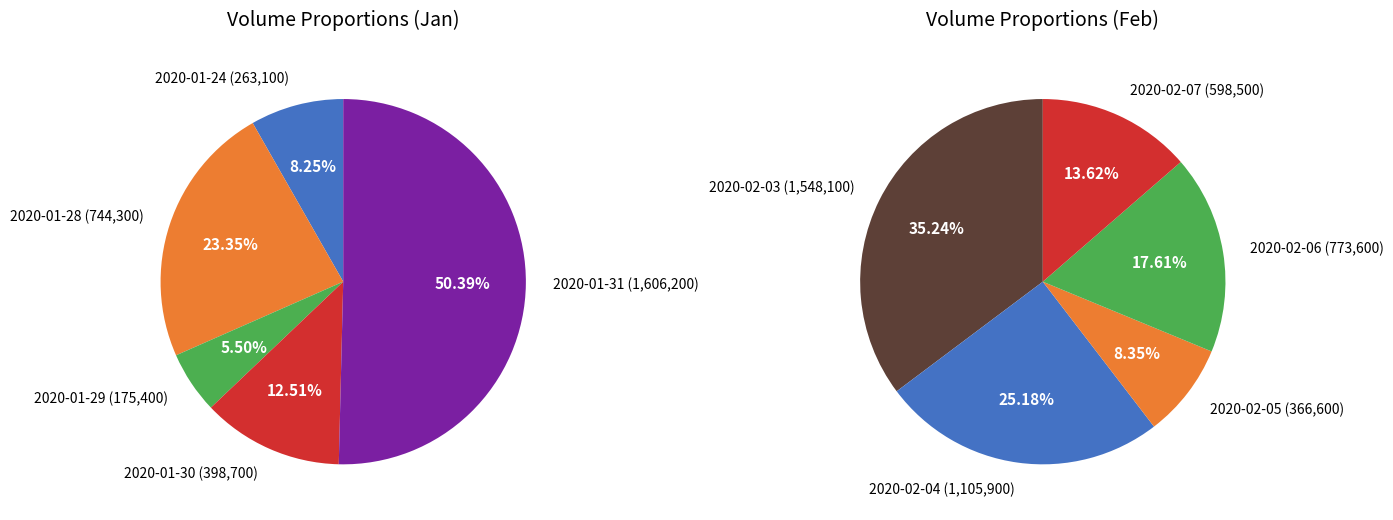

Does any single category account for the majority?

No